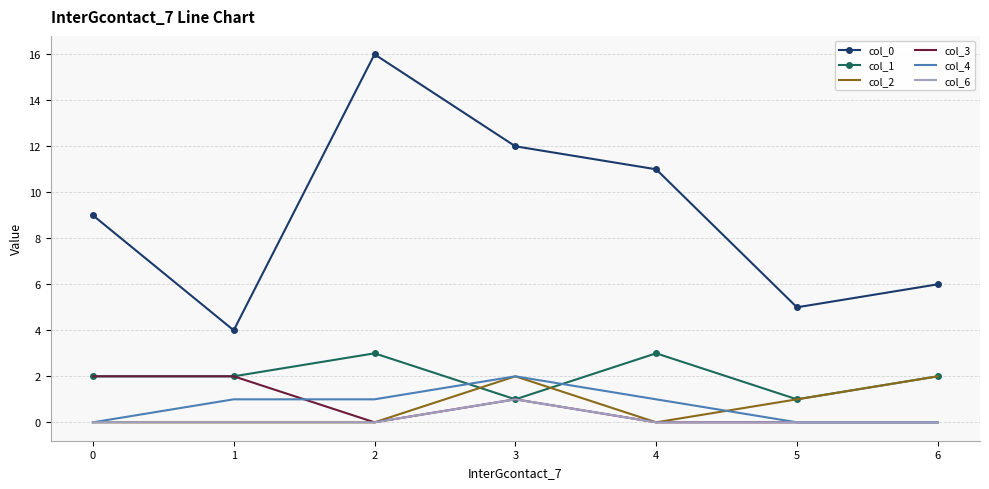

Which series changed the most between 2 and 5?

col_0